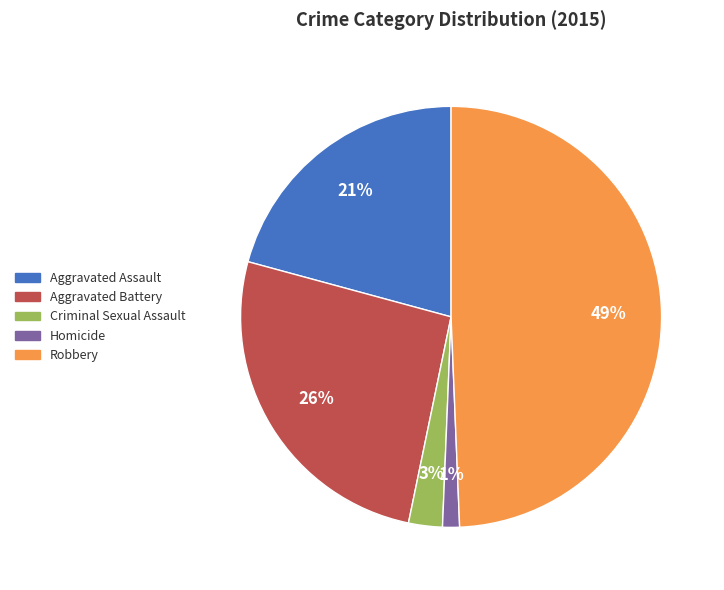

What is the smallest slice in the pie chart?

Homicide